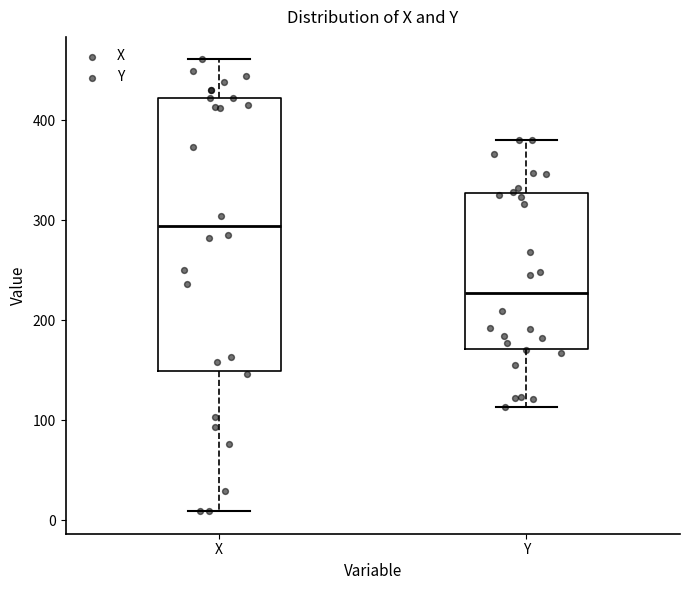

Which box is the tallest, from its lower edge to its upper edge?

X